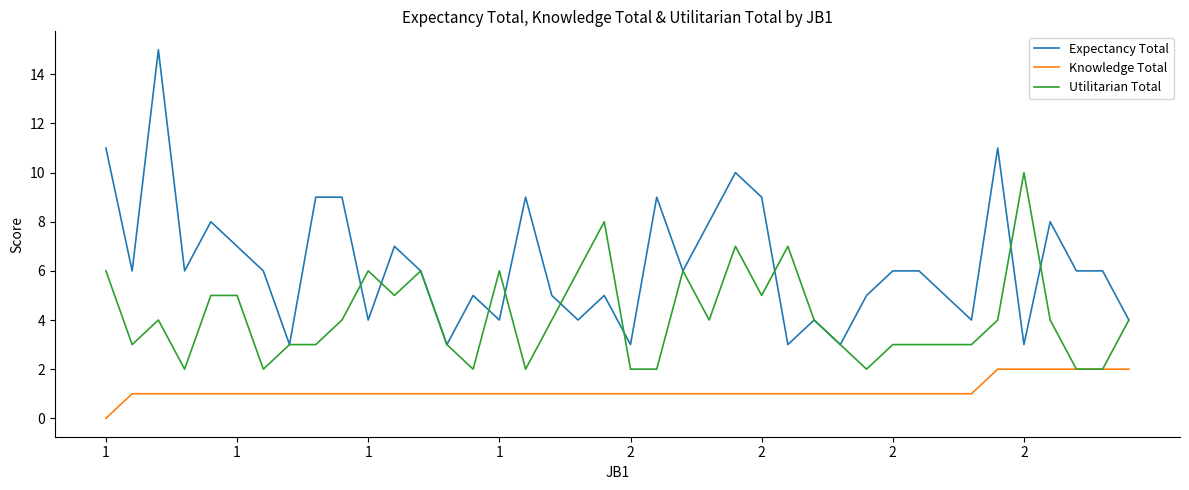

Reading left to right, extract all data points from this chart.

Expectancy Total: 11	6	15	6	8	7	6	3	9	9	4	7	6	3	5	4	9	5	4	5	3	9	6	8	10	9	3	4	3	5	6	6	5	4	11	3	8	6	6	4
Knowledge Total: 0	1	1	1	1	1	1	1	1	1	1	1	1	1	1	1	1	1	1	1	1	1	1	1	1	1	1	1	1	1	1	1	1	1	2	2	2	2	2	2
Utilitarian Total: 6	3	4	2	5	5	2	3	3	4	6	5	6	3	2	6	2	4	6	8	2	2	6	4	7	5	7	4	3	2	3	3	3	3	4	10	4	2	2	4